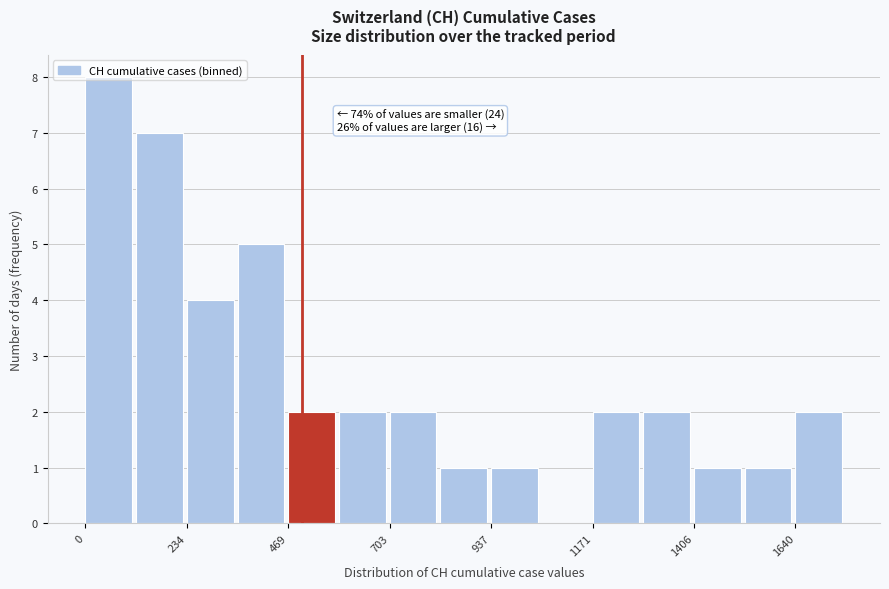

Around what value on the x-axis is the tallest bar? Give the approximate position of its centre, as read against the axis.

50